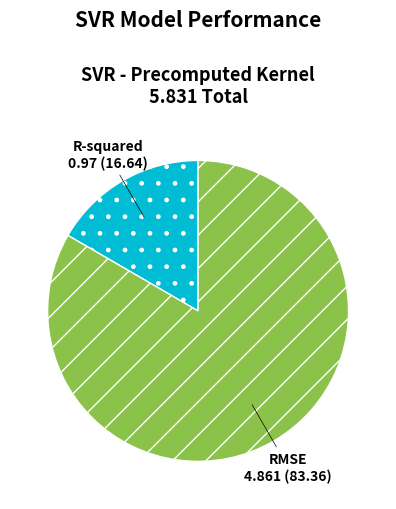

Combined, do R-squared and RMSE account for over 50%?

Yes